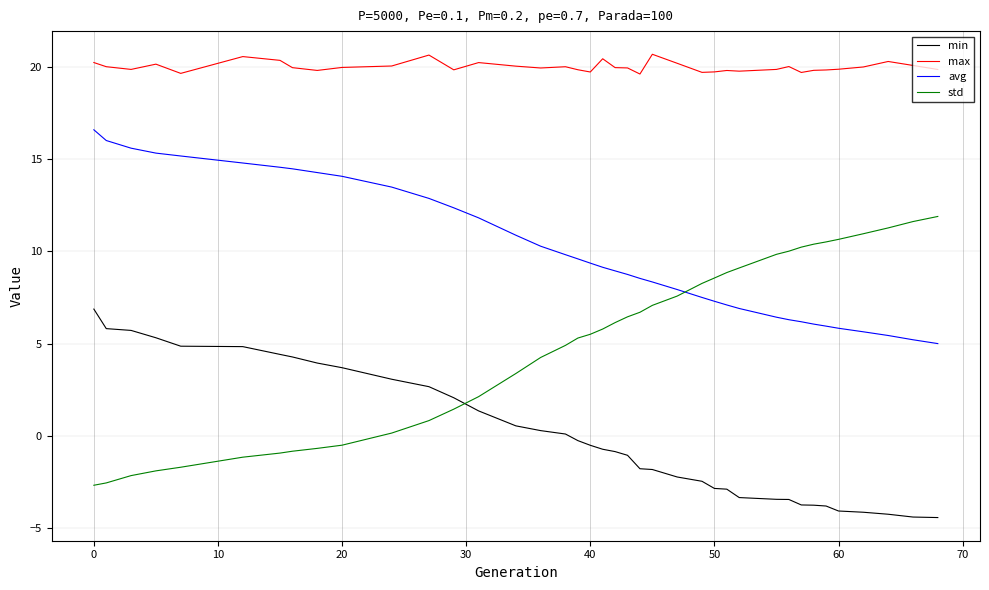

Which series has the largest total across all categories?

max